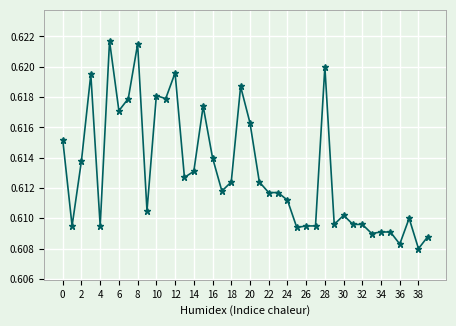

True or false: the data has more than 2 interior local peaks.

True